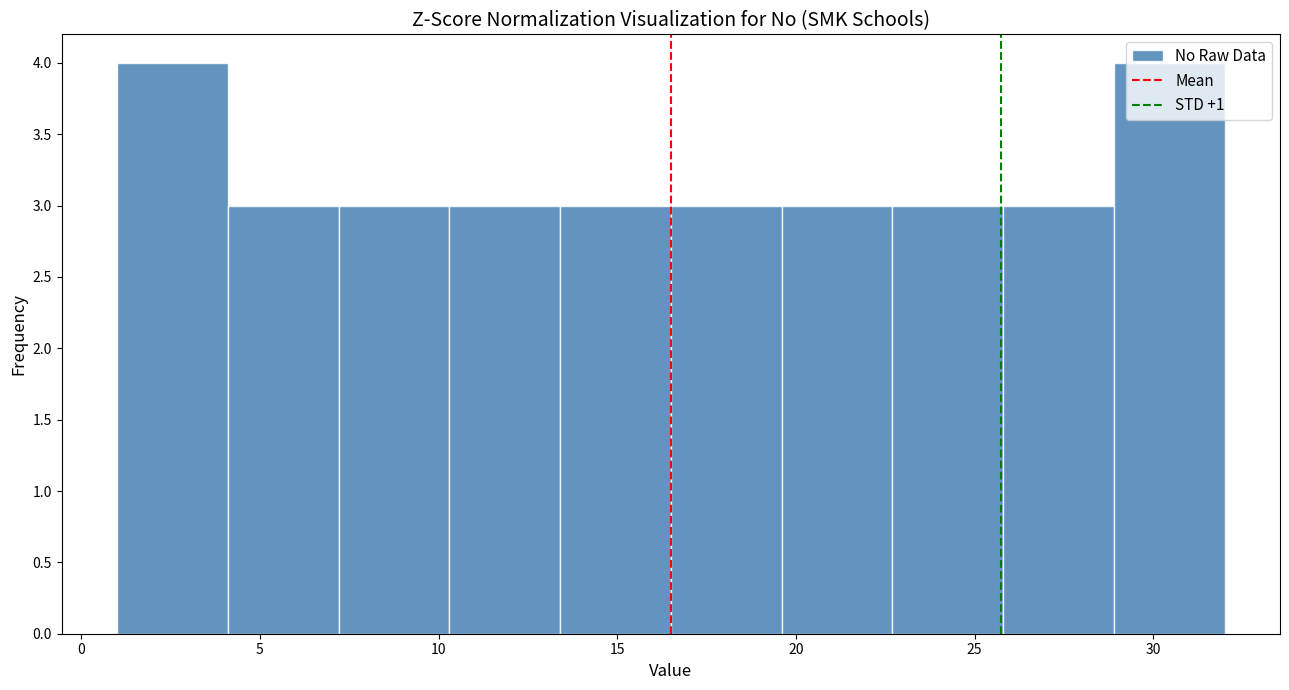

Reading left to right, transcribe this chart: for each bar, give the range it covers on the x-axis and its height. Neither the bar edges nor the heights are printed on the chart, so give them approximately, as read against the axes.

1.0 to 4.1: 4
4.1 to 7.2: 3
7.2 to 10.3: 3
10.3 to 13.4: 3
13.4 to 16.5: 3
16.5 to 19.6: 3
19.6 to 22.7: 3
22.7 to 25.8: 3
25.8 to 28.9: 3
28.9 to 32.0: 4